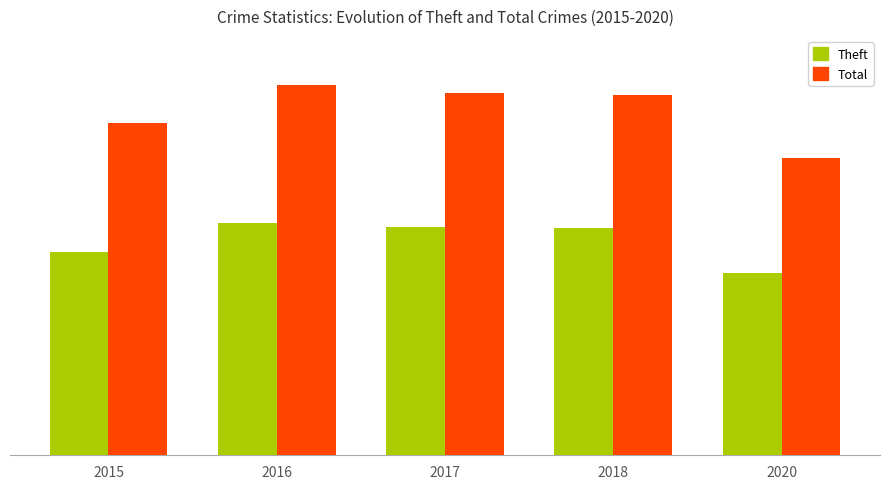

Does the chart contain stacked bars?

No